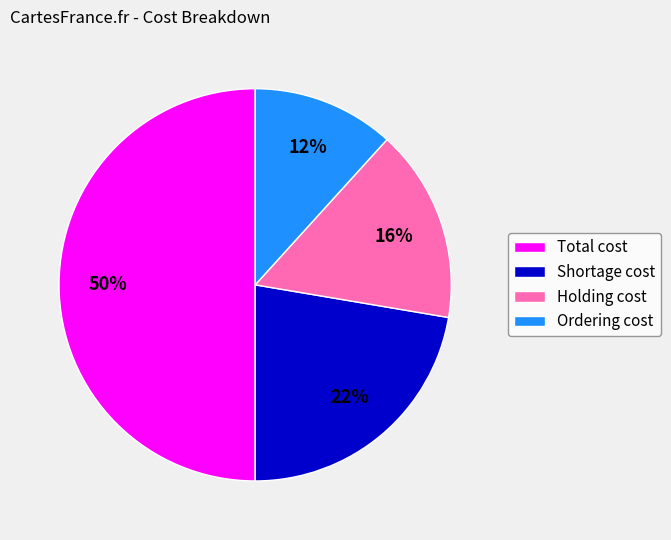

Between Holding cost and Shortage cost, which is larger?

Shortage cost